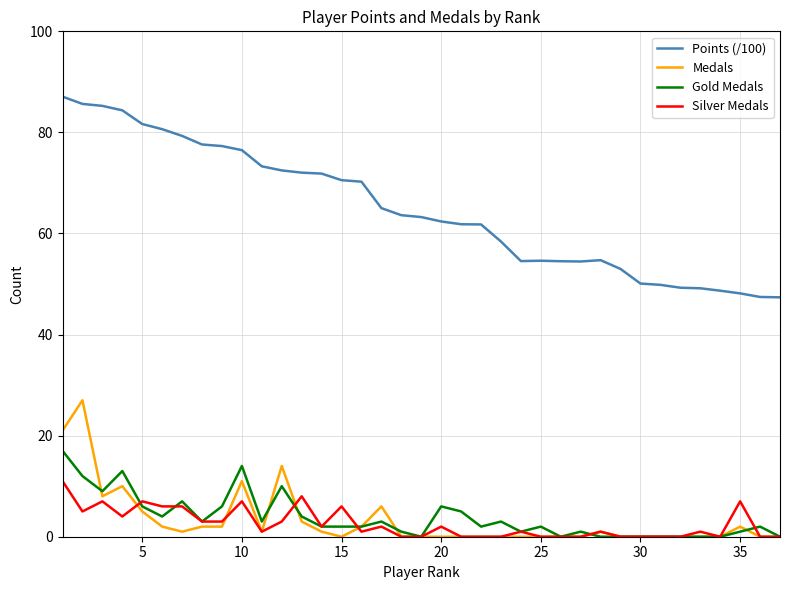

What are all the series names shown in the legend?

Points (/100), Medals, Gold Medals, Silver Medals